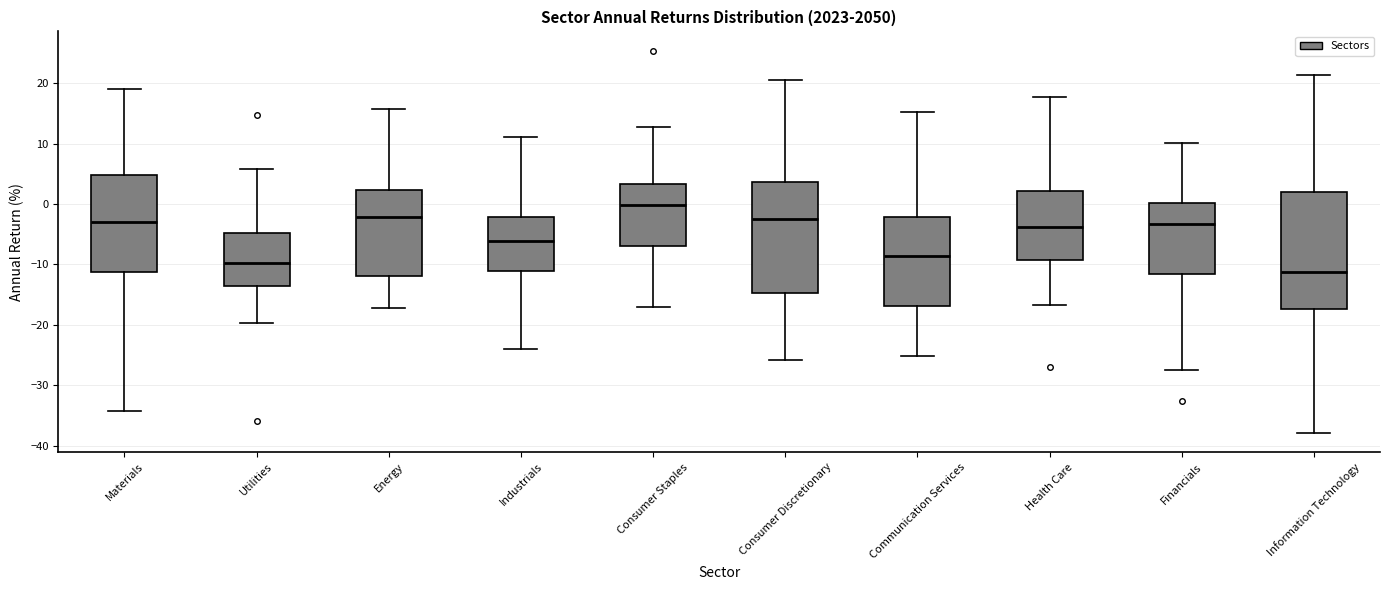

Where does the median line of the box for Consumer Staples sit on the y-axis? The values are not printed on the chart, so give them approximately, as read against the axis.

0